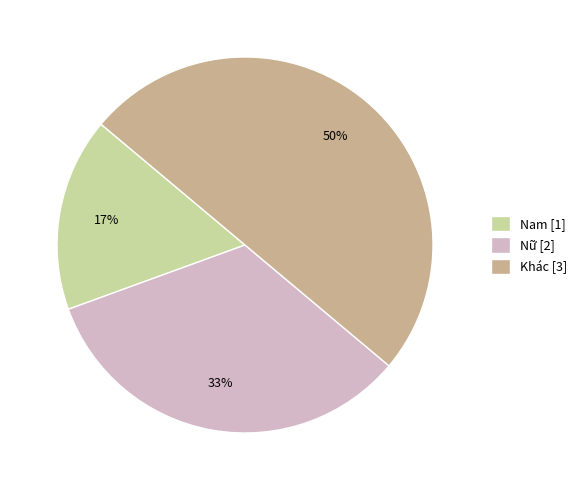

Rank the categories by value from lowest to highest.

Nam, Nữ, Khác